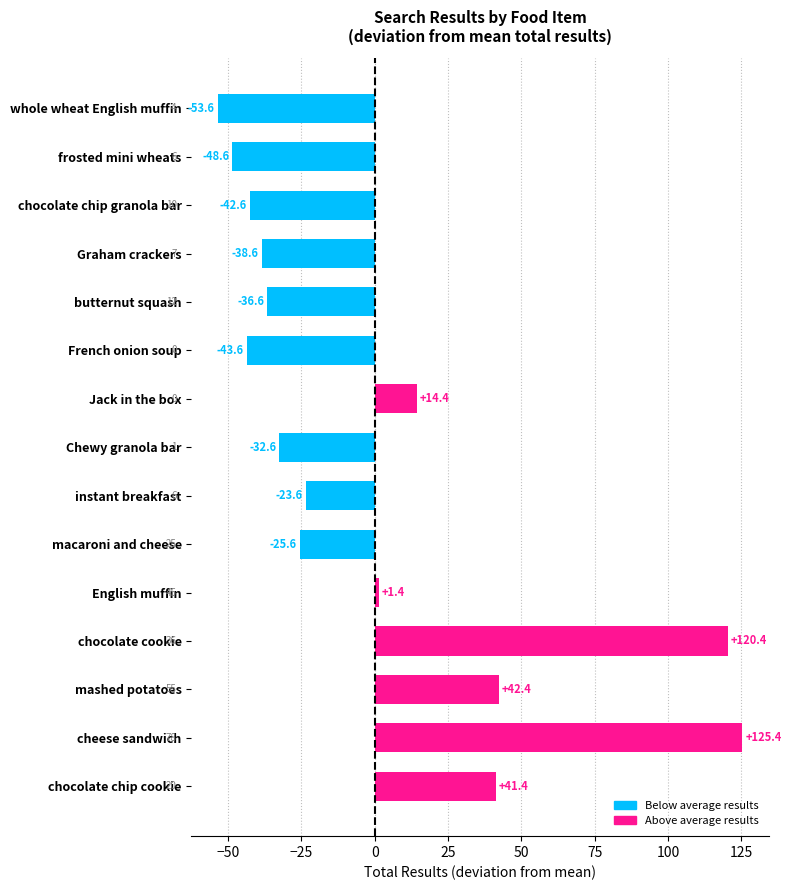

Which has a higher value, frosted mini wheats or mashed potatoes?

mashed potatoes